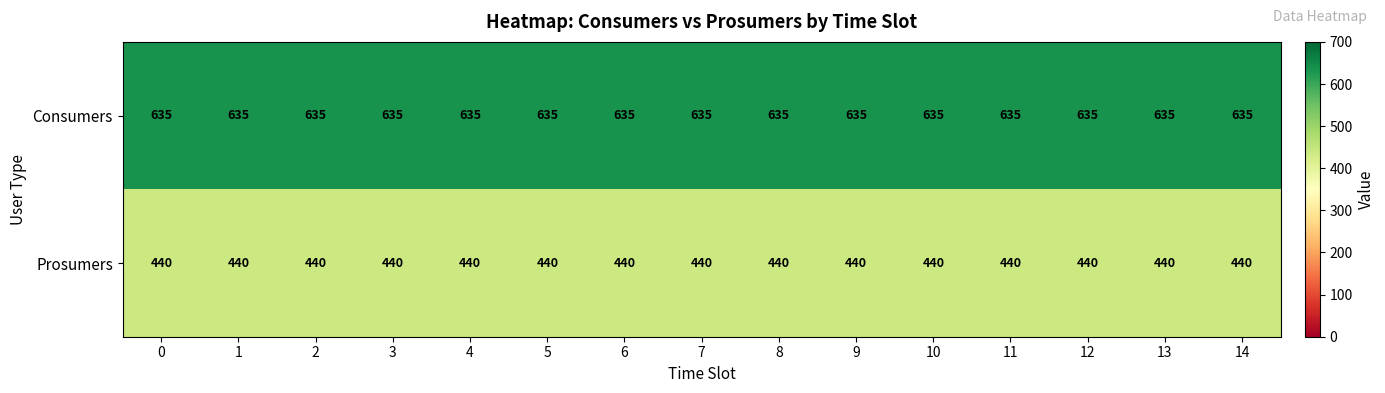

What is the total value across all series at 5?

1075